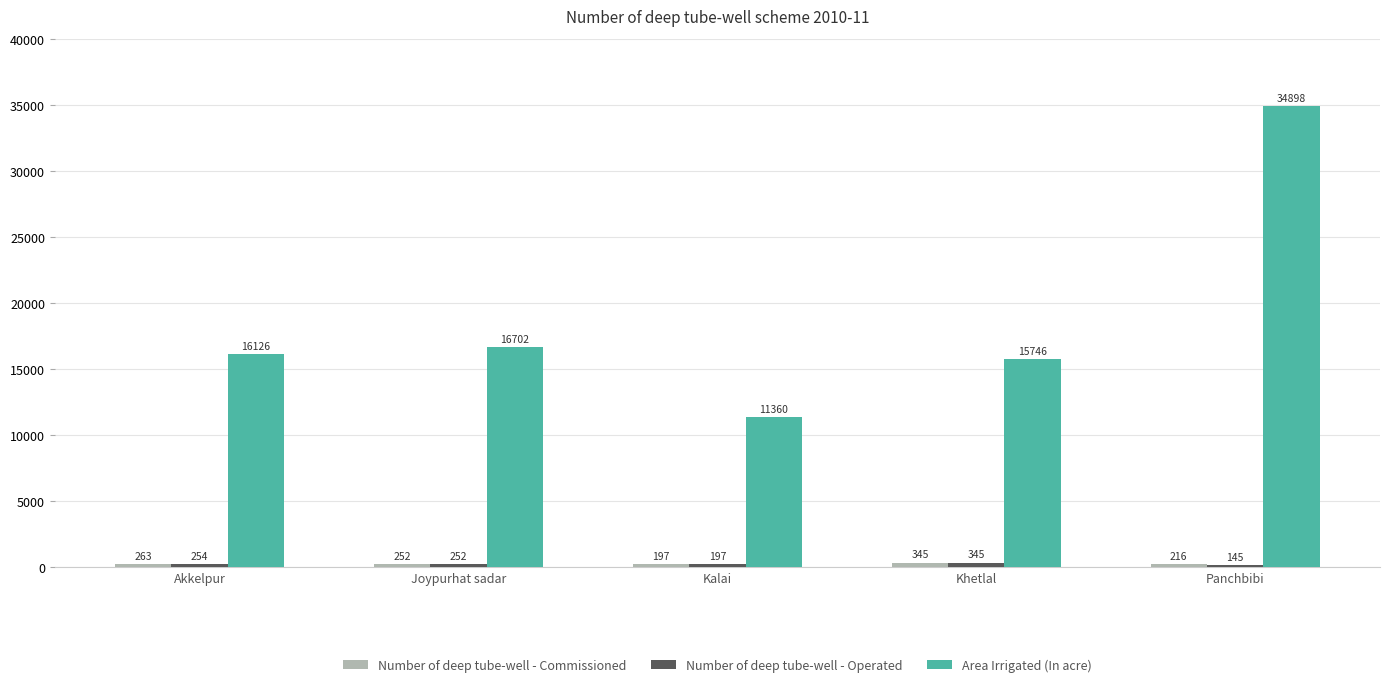

What value does the Area Irrigated (In acre) series have at Khetlal, to the nearest 100?

15700